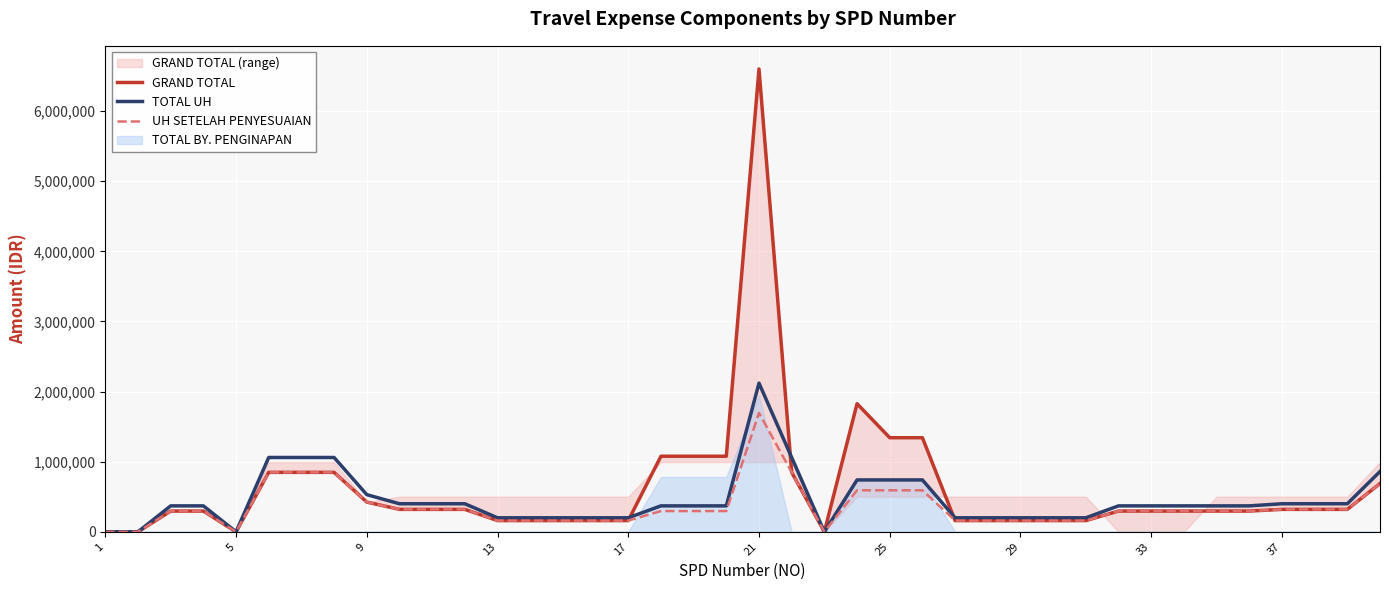

The value of UH SETELAH PENYESUAIAN at 5 is 807310. True or false?

False